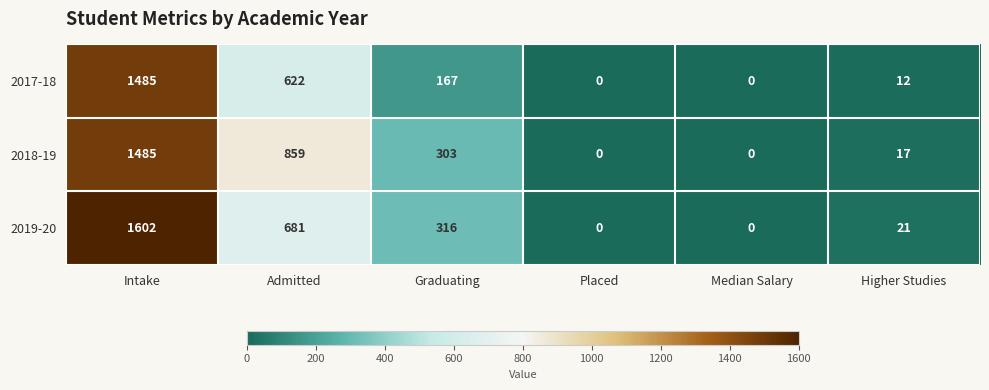

Which series changed the most between Graduating and Higher Studies?

2019-20